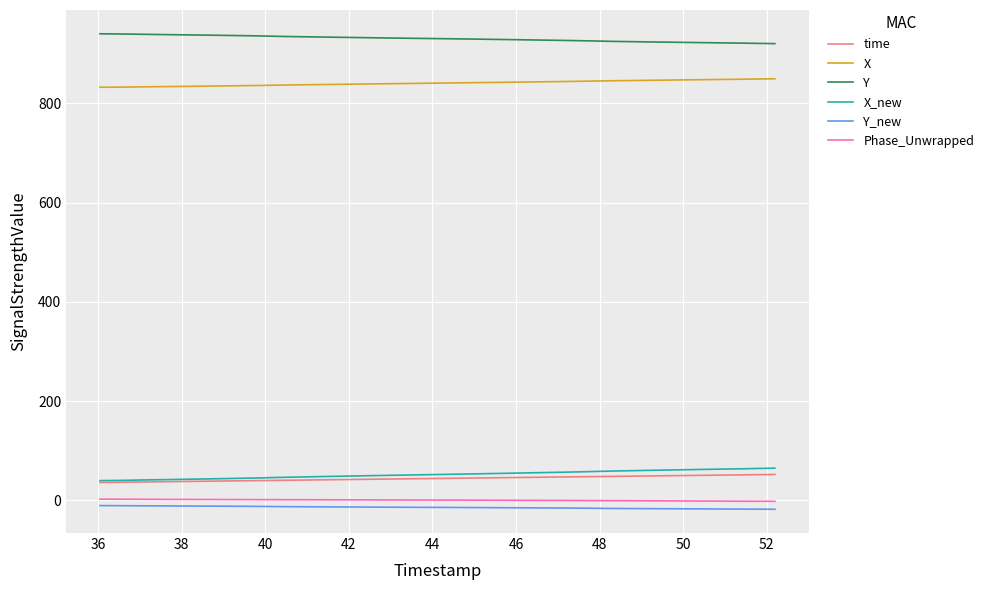

True or false: time and Y_new cross at least once.

False